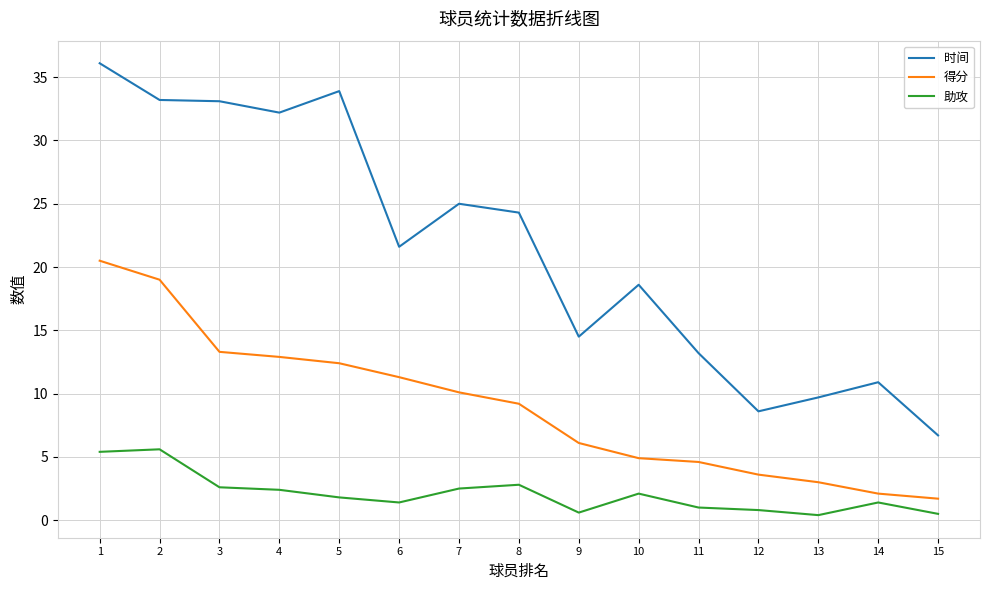

Which series has the largest range (max minus min)?

时间